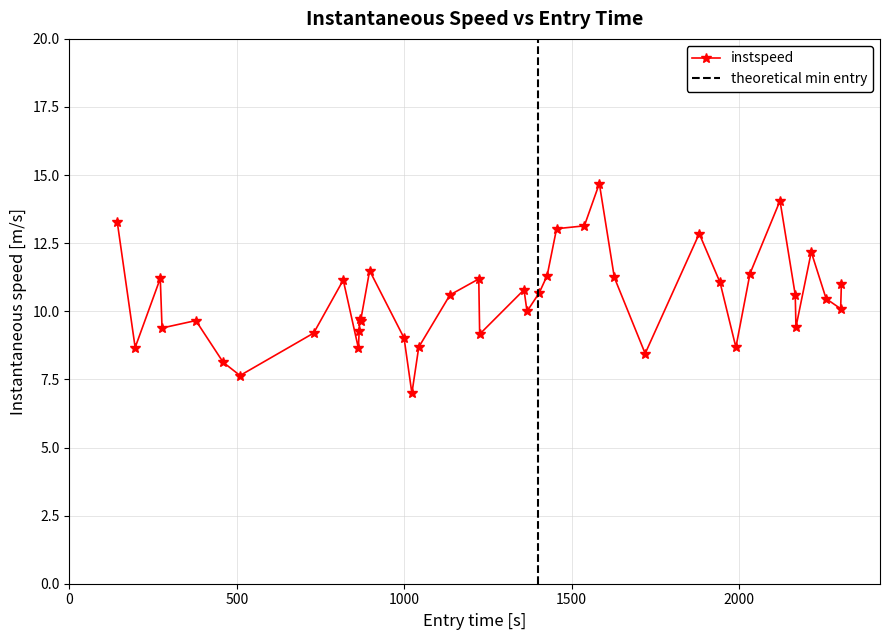

How many categories are shown in the chart?

40